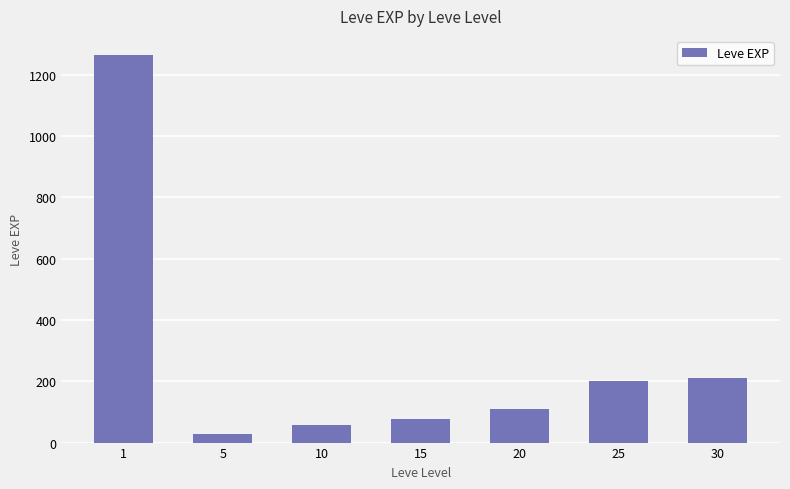

What is the minimum value shown in the chart?

29